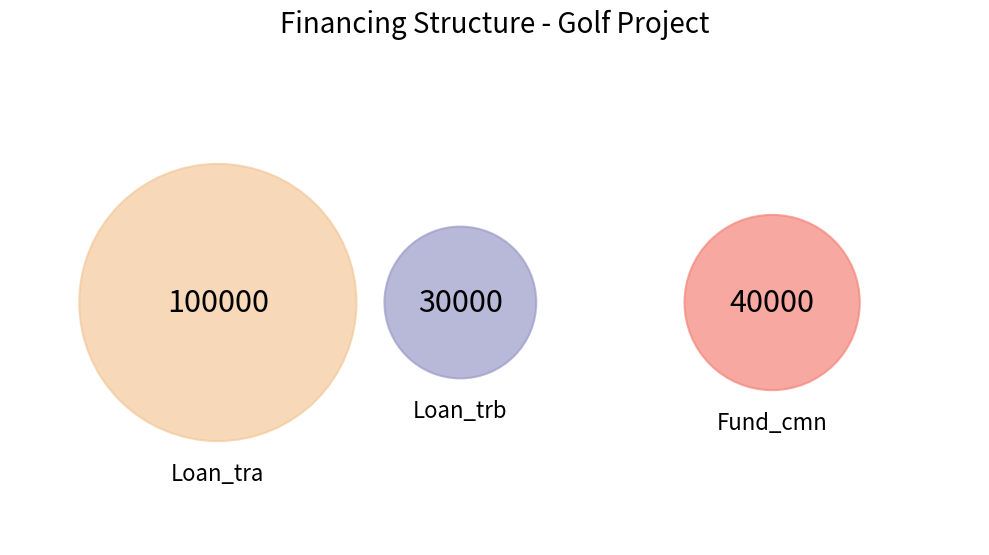

To the nearest percent, what portion does Loan_trb represent?

18%